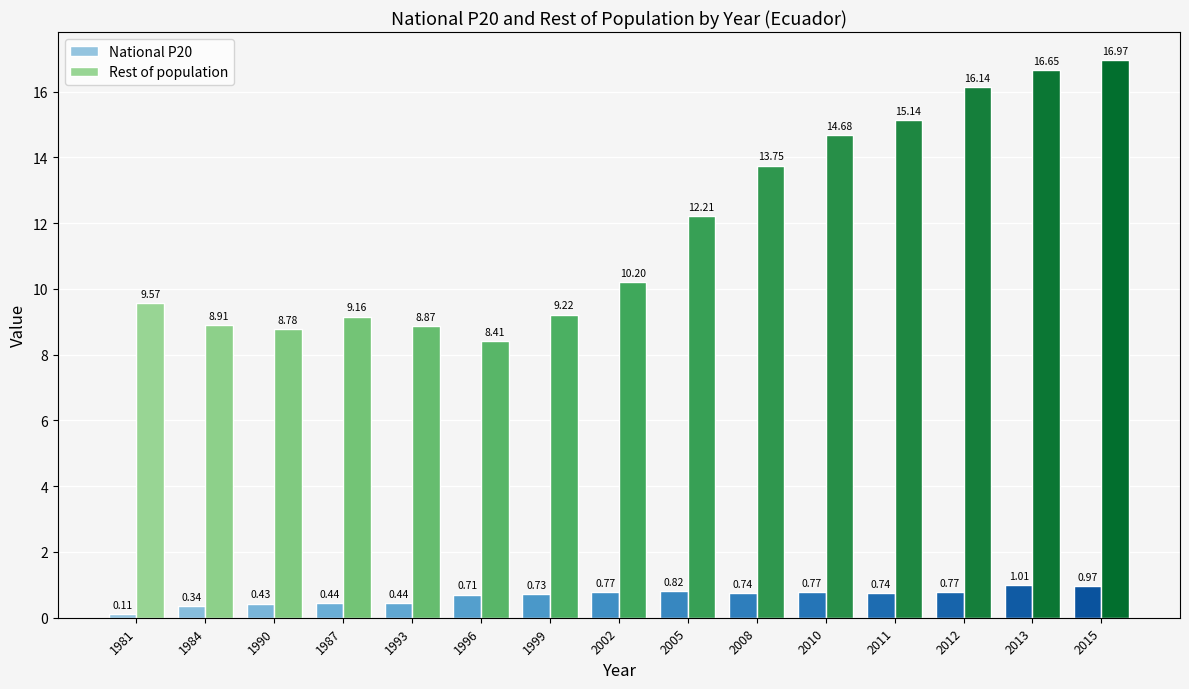

Between 1984 and 2010, which series saw the biggest shift?

Rest of population